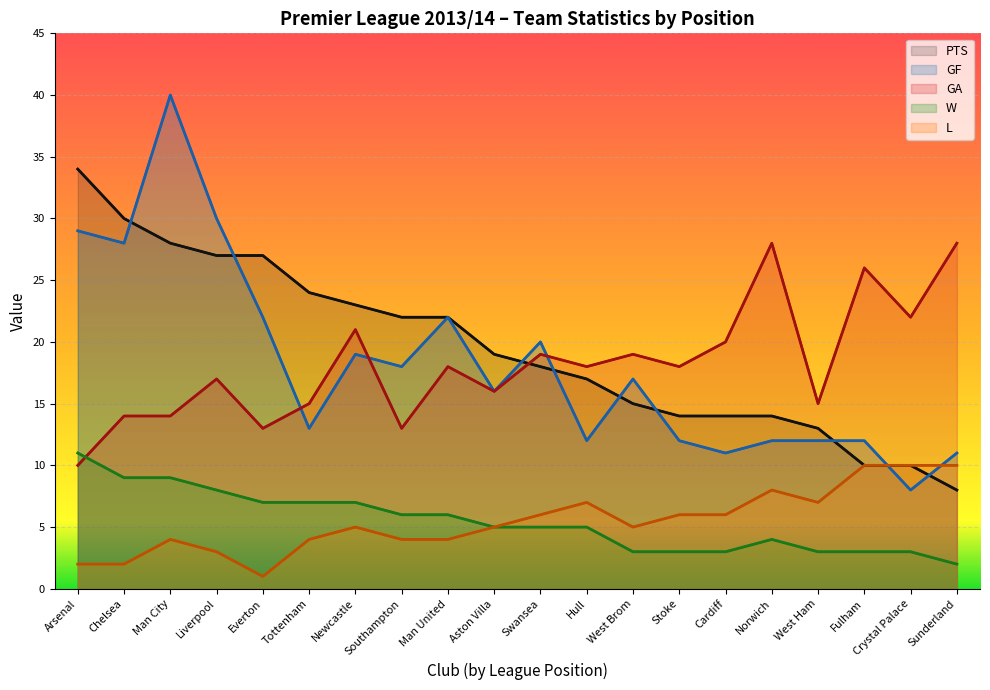

How many times do GF and L cross each other?

2